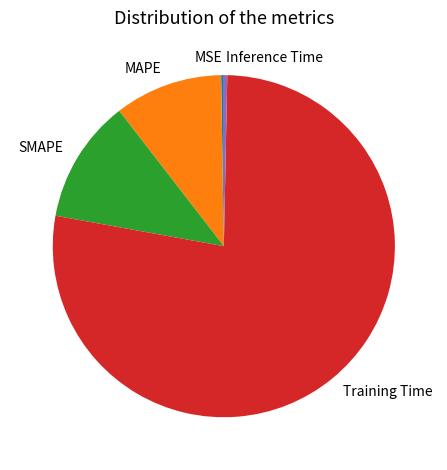

Is there any slice that represents more than half of the pie?

Yes